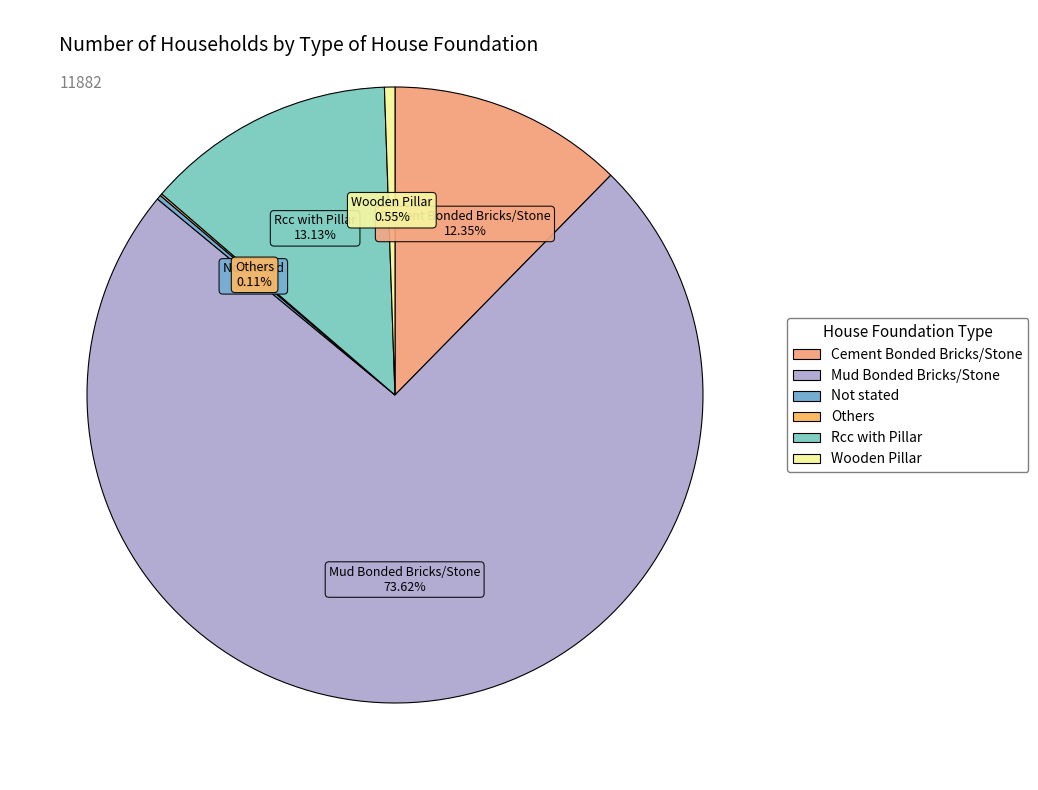

The Rcc with Pillar slice represents 13% of the pie. True or false?

True